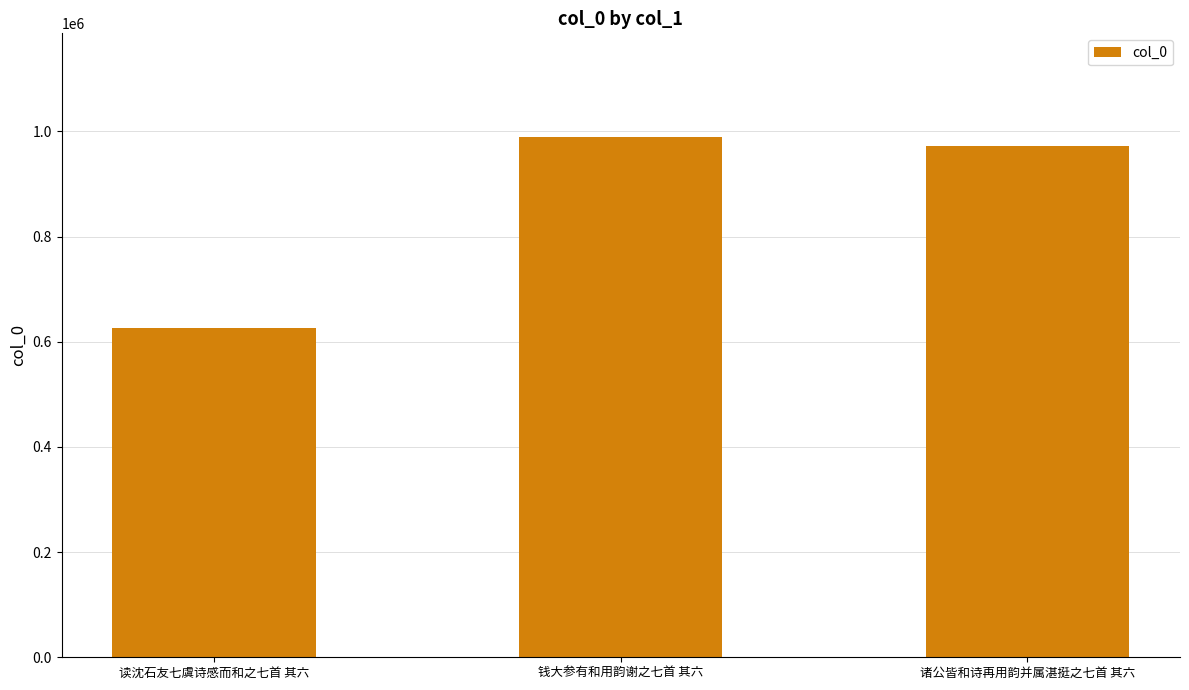

Which label corresponds to the largest value in the chart?

钱大参有和用韵谢之七首 其六